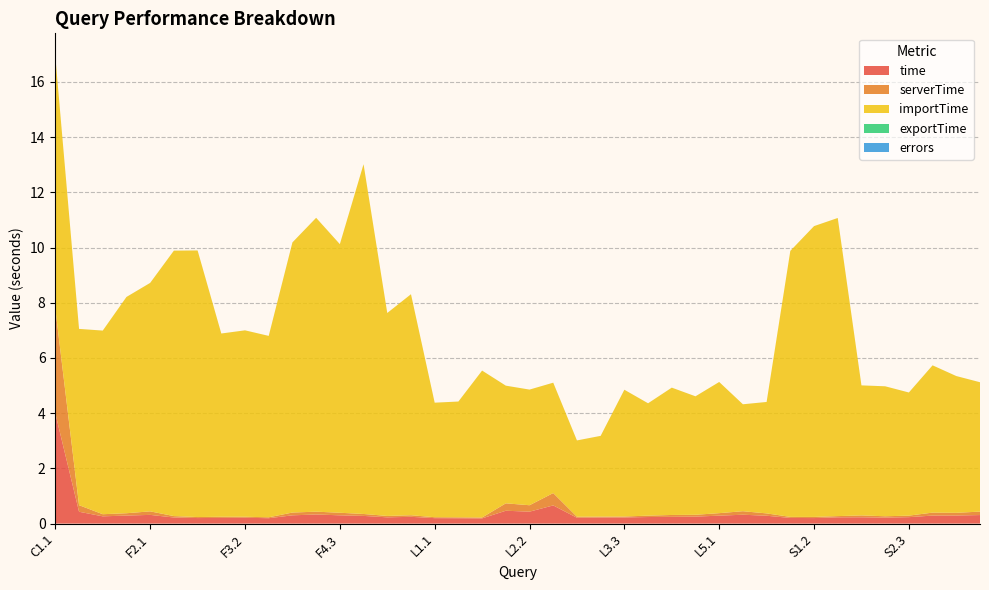

Reading left to right, what are all the values shown in this chart?

time: 4.0	0.4	0.3	0.3	0.3	0.2	0.2	0.2	0.2	0.2	0.3	0.3	0.3	0.3	0.2	0.2	0.2	0.2	0.2	0.5	0.4	0.7	0.2	0.2	0.2	0.2	0.2	0.3	0.3	0.3	0.3	0.2	0.2	0.2	0.2	0.2	0.2	0.3	0.3	0.3
serverTime: 3.8	0.2	0.1	0.1	0.1	0.1	0.0	0.0	0.0	0.0	0.1	0.1	0.1	0.1	0.1	0.1	0.0	0.0	0.0	0.3	0.2	0.4	0.0	0.0	0.0	0.1	0.1	0.1	0.1	0.1	0.1	0.0	0.0	0.0	0.1	0.0	0.1	0.1	0.1	0.1
importTime: 9.1	6.4	6.7	7.8	8.3	9.6	9.7	6.6	6.8	6.6	9.8	10.6	9.7	12.7	7.4	8.0	4.1	4.2	5.3	4.3	4.2	4.0	2.8	2.9	4.6	4.1	4.6	4.3	4.8	3.9	4.0	9.6	10.5	10.8	4.7	4.7	4.5	5.3	5.0	4.7
exportTime: 0.0	0.0	0.0	0.0	0.0	0.0	0.0	0.0	0.0	0.0	0.0	0.0	0.0	0.0	0.0	0.0	0.0	0.0	0.0	0.0	0.0	0.0	0.0	0.0	0.0	0.0	0.0	0.0	0.0	0.0	0.0	0.0	0.0	0.0	0.0	0.0	0.0	0.0	0.0	0.0
errors: 0.0	0.0	0.0	0.0	0.0	0.0	0.0	0.0	0.0	0.0	0.0	0.0	0.0	0.0	0.0	0.0	0.0	0.0	0.0	0.0	0.0	0.0	0.0	0.0	0.0	0.0	0.0	0.0	0.0	0.0	0.0	0.0	0.0	0.0	0.0	0.0	0.0	0.0	0.0	0.0